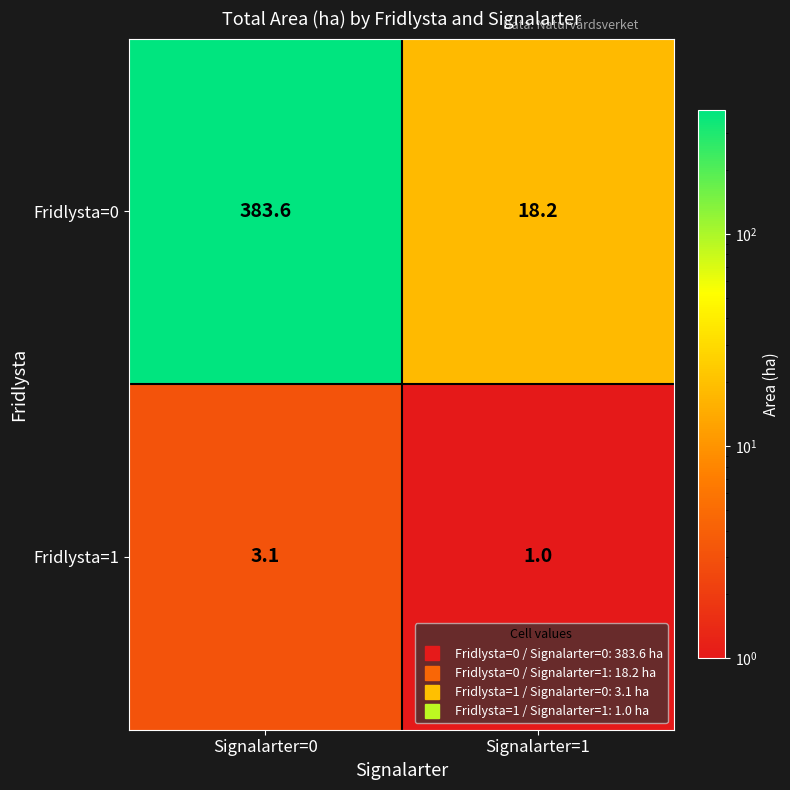

The Fridlysta=1 series shows 1.7 at Signalarter=1. True or false?

False